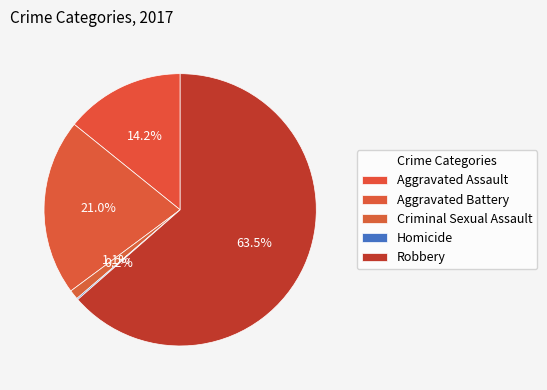

Which has a higher value, Aggravated Assault or Robbery?

Robbery